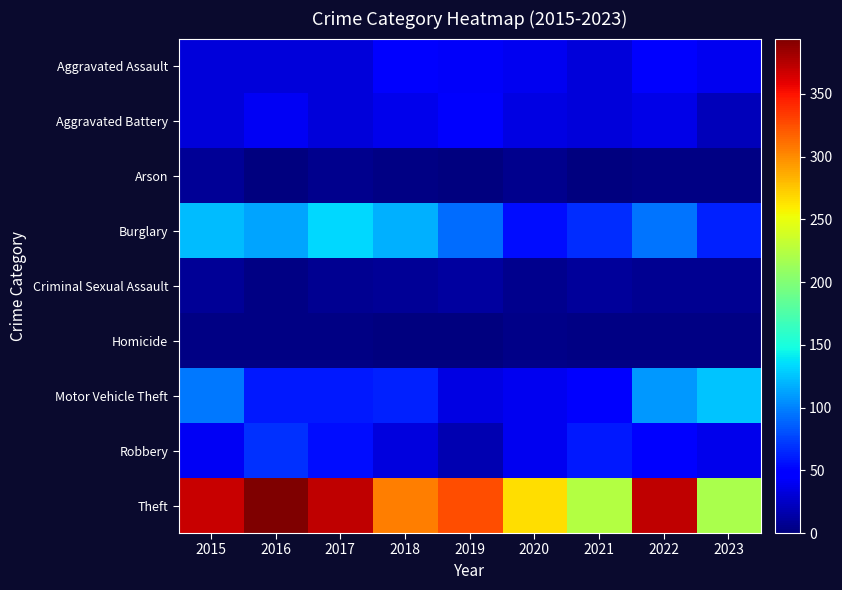

Rank the series by their maximum value, from highest to lowest.

Theft, Burglary, Motor Vehicle Theft, Robbery, Aggravated Assault, Aggravated Battery, Criminal Sexual Assault, Arson, Homicide